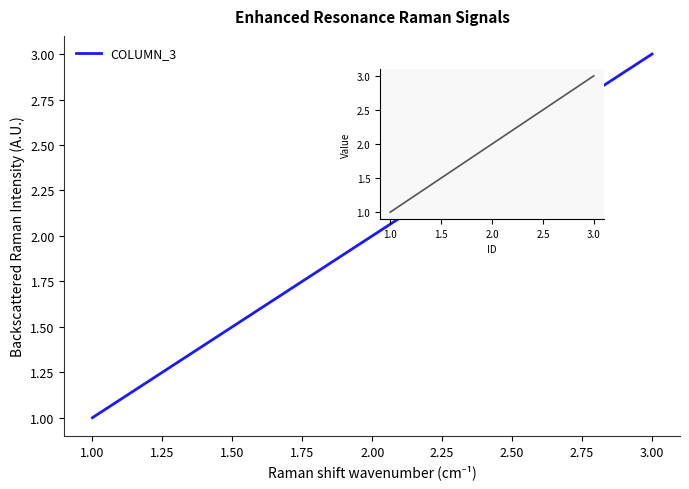

Reading left to right, list all the values displayed in this chart.

1	2	3